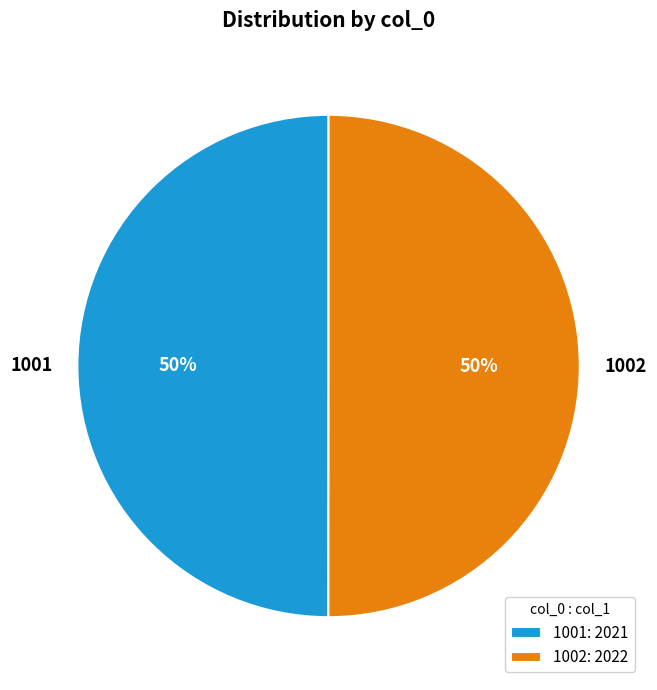

True or false: 1002 accounts for 50% of the total.

True